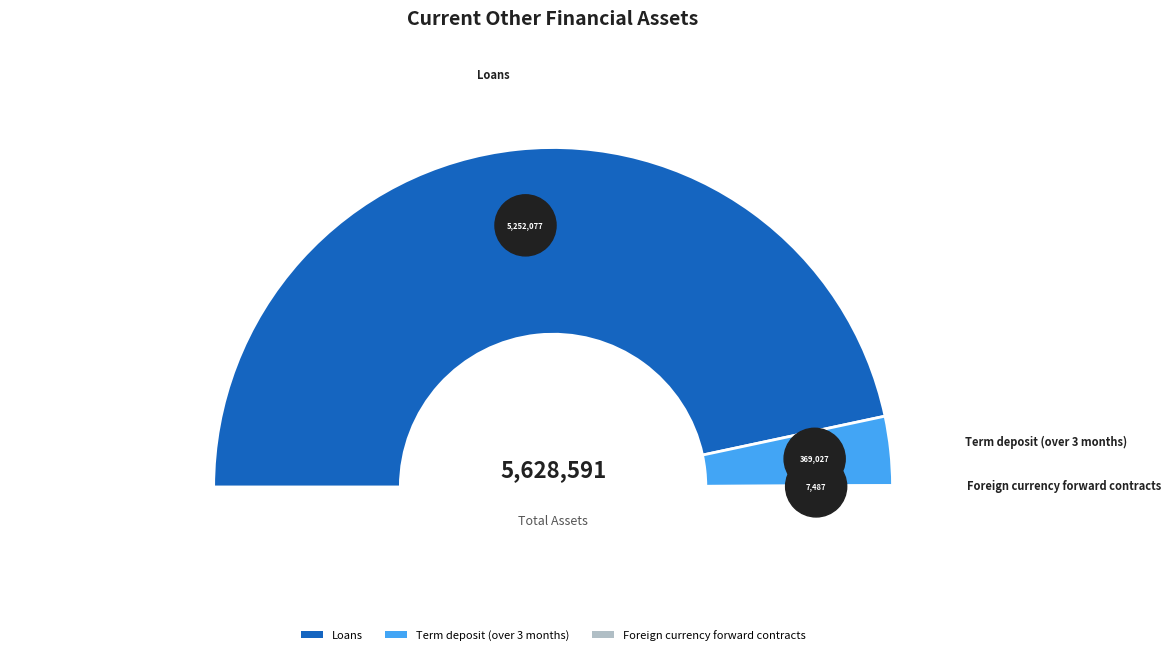

What is the change in value from Loans to Foreign currency forward contracts?

-5244590